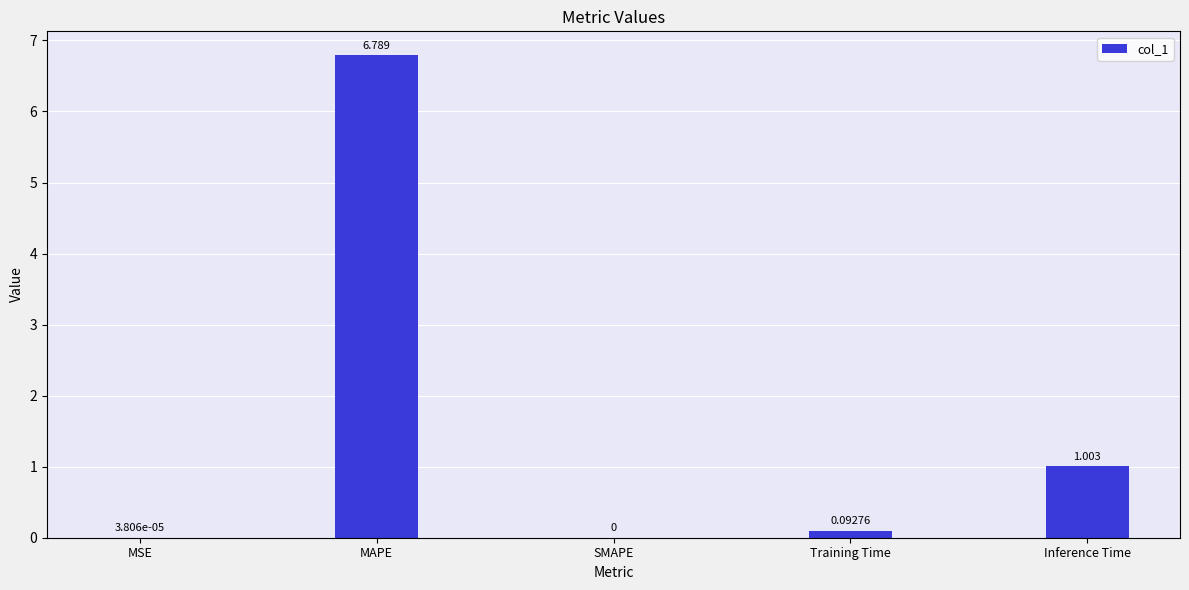

Where is the data nearest to the value 3?

Inference Time